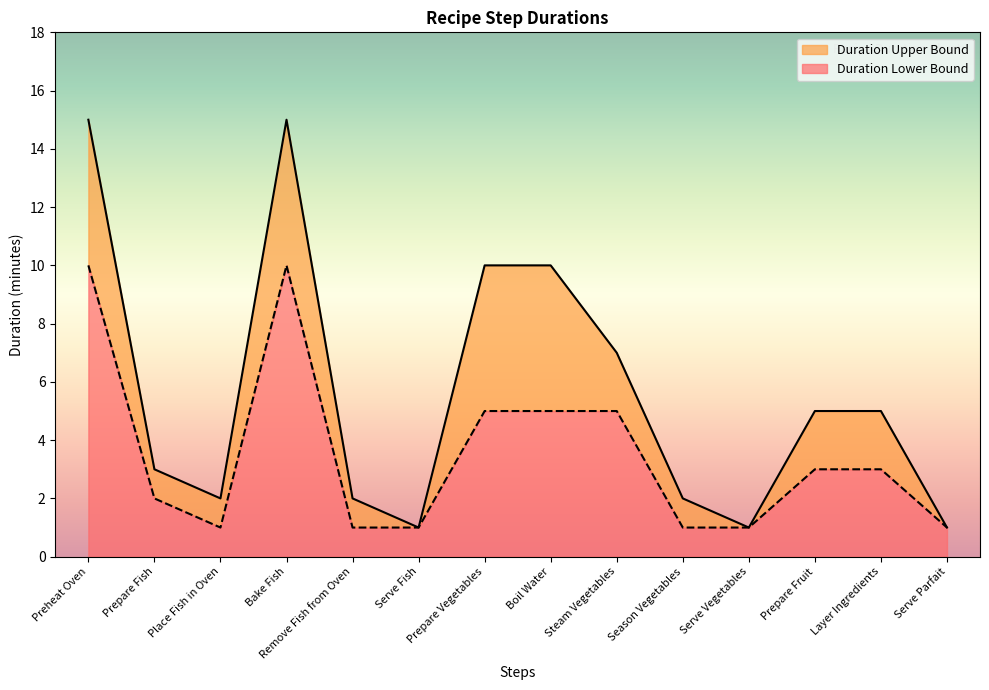

How many data points in Duration Lower Bound are above 3?

5